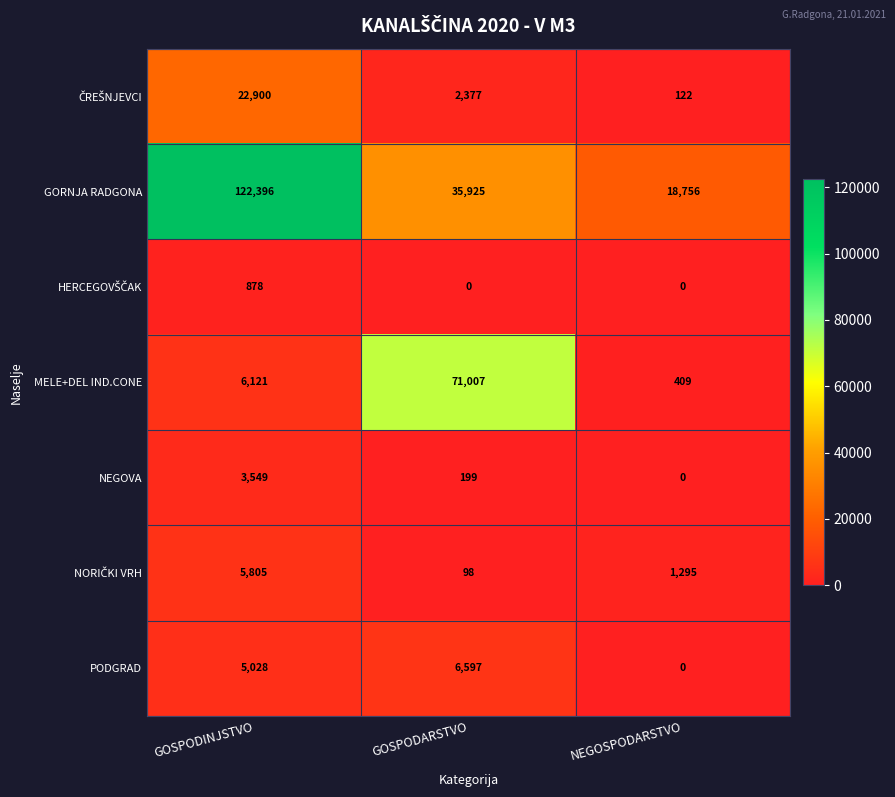

At how many categories does at least one series exceed 8736?

3